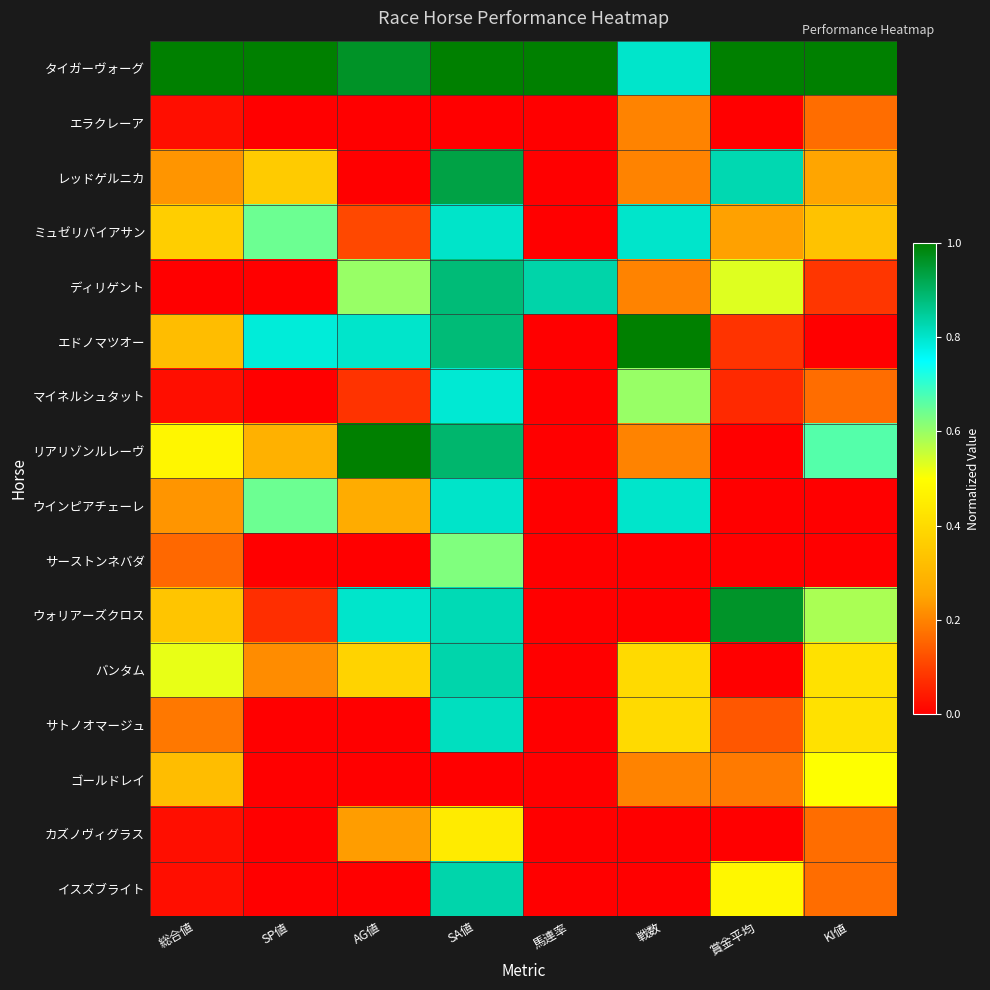

Between KI値 and SA値, which is larger?

KI値